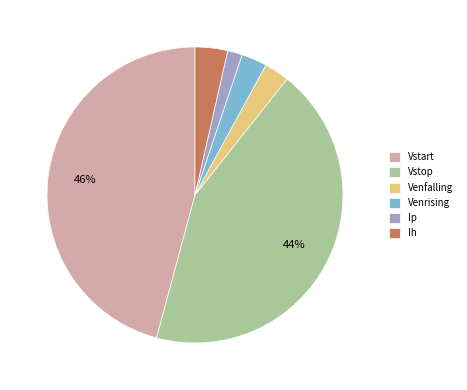

Which has a higher value, Ip or Venrising?

Venrising